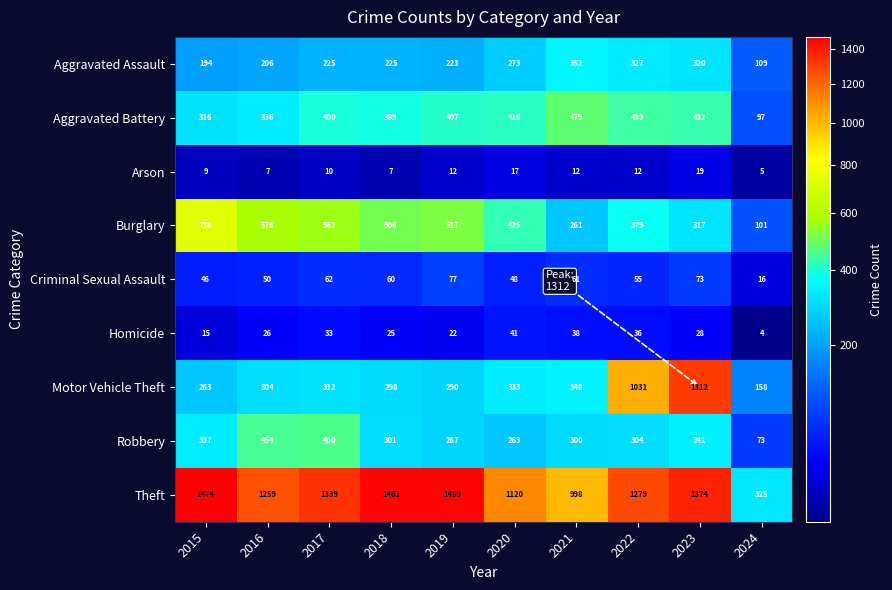

Which series has the largest range (max minus min)?

Motor Vehicle Theft